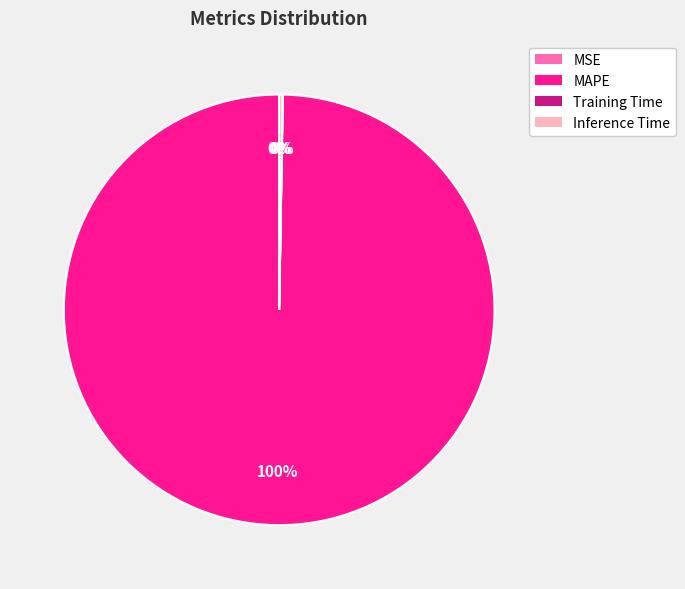

True or false: MAPE accounts for 100% of the total.

True